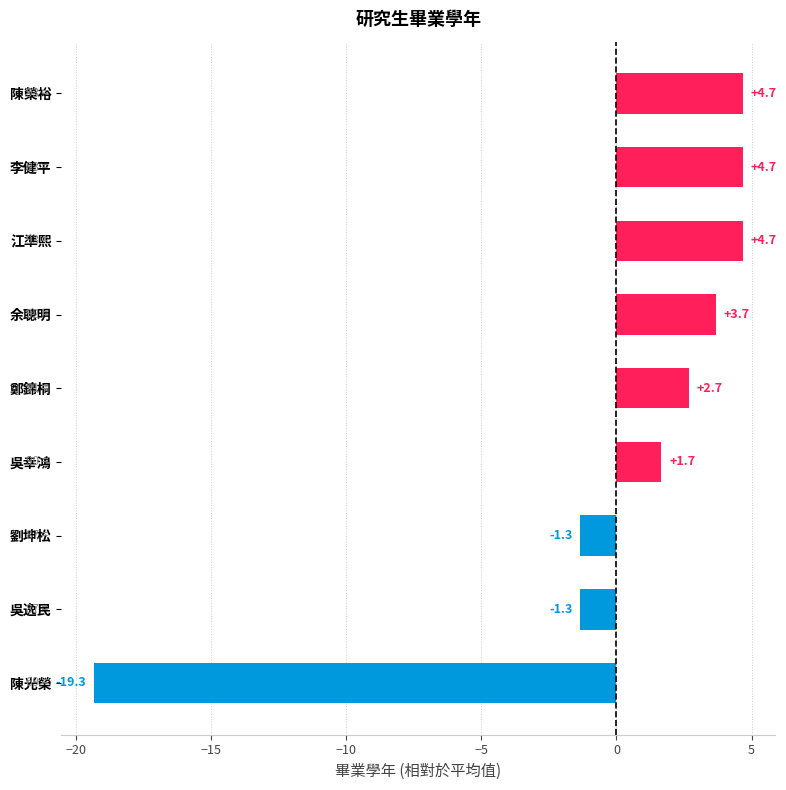

The chart shows a value of 1.8 at 鄭錦桐. True or false?

False